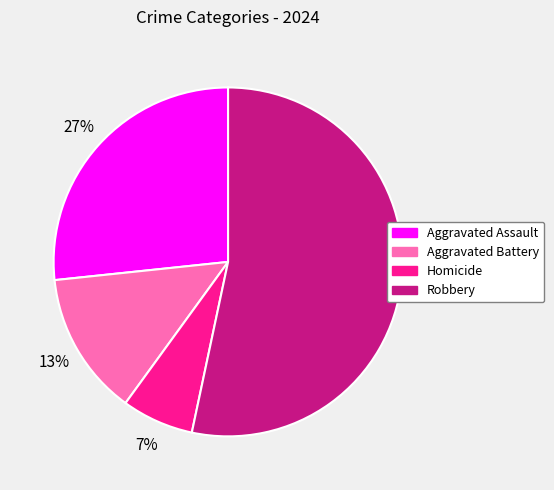

Is it true that Aggravated Battery is 13% of the pie?

True